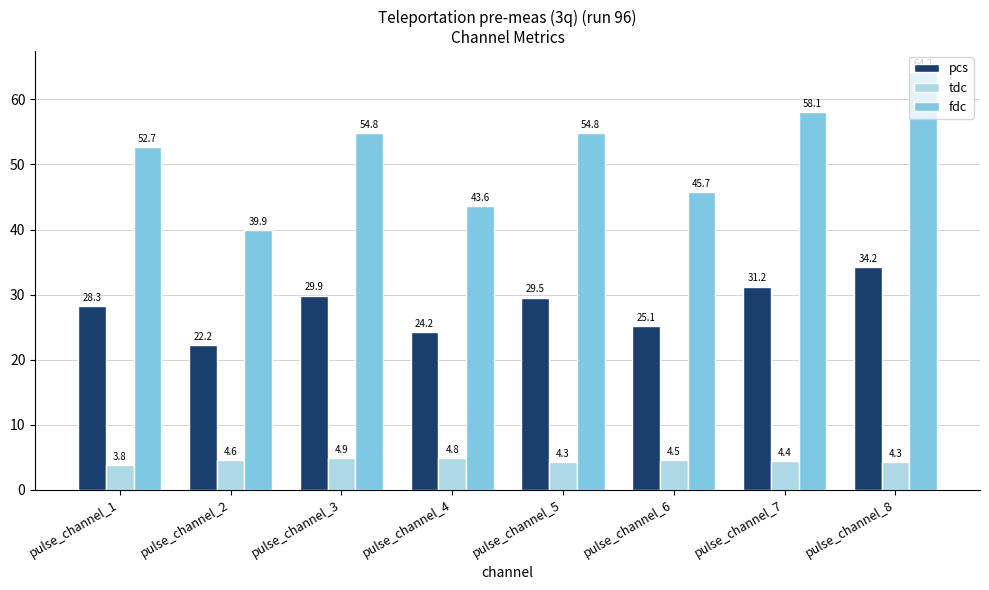

Rank the series by their maximum value, from lowest to highest.

tdc, pcs, fdc